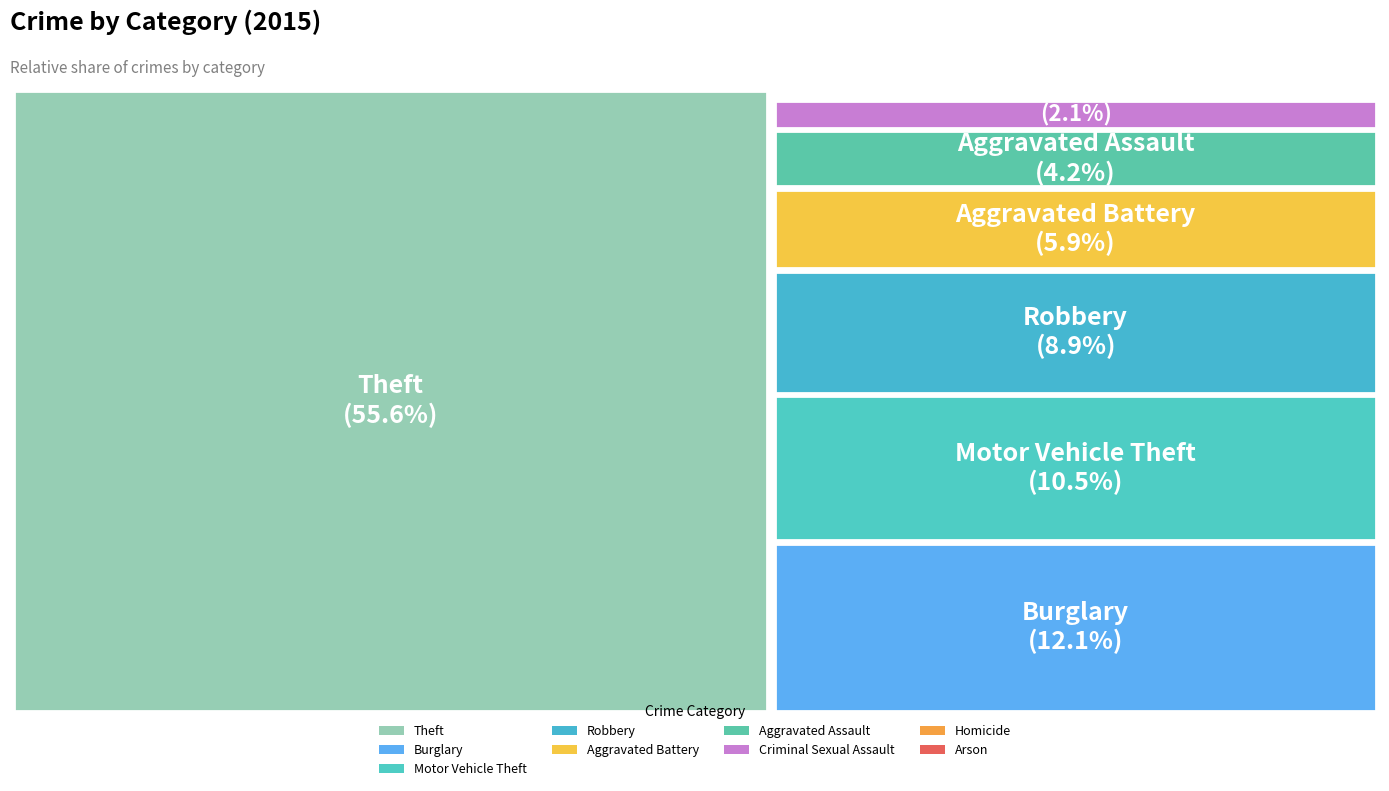

Count the number of slices in the pie.

9